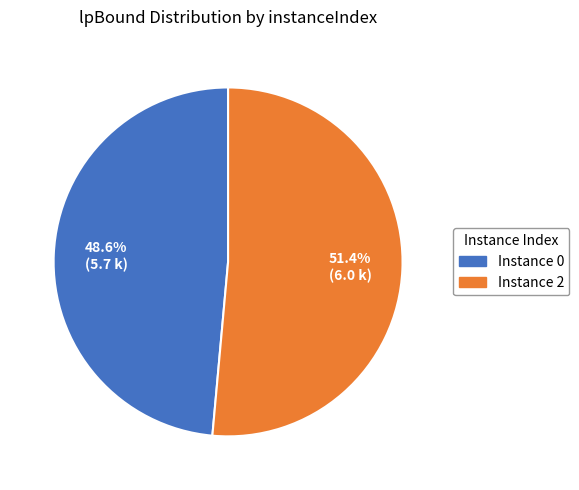

Between Instance 0 and Instance 2, which is larger?

Instance 2